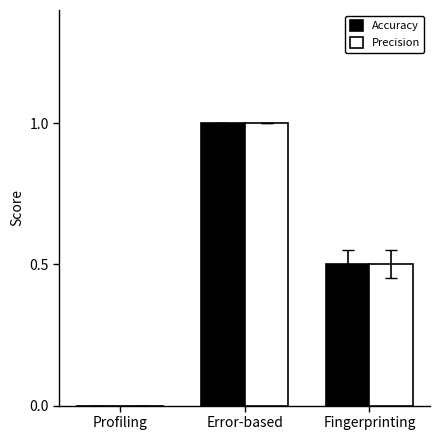

What is the sum of the Precision values at Profiling and Fingerprinting?

0.5